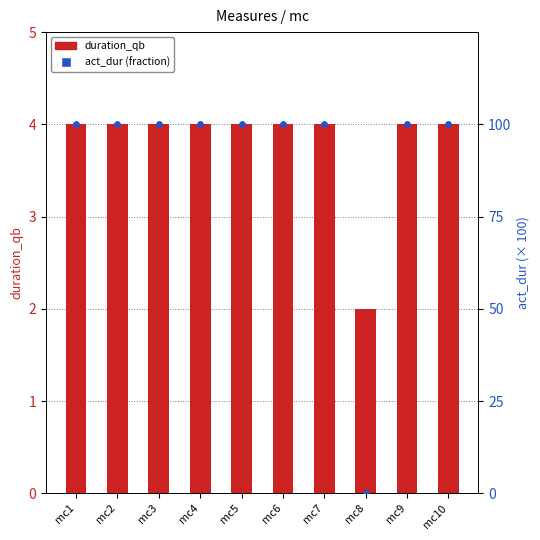

At which category is the sum across all series the highest?

mc1